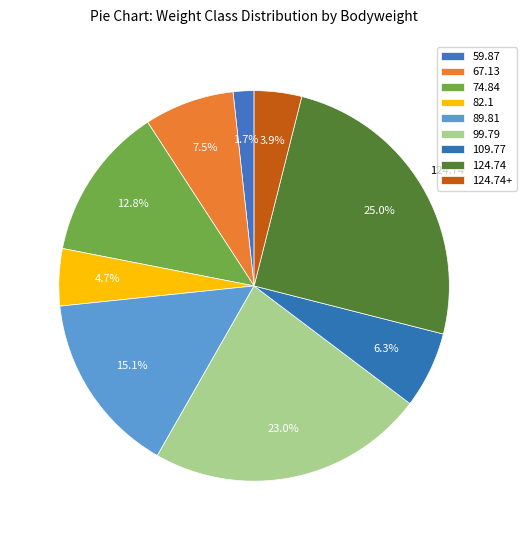

Count the number of slices in the pie.

9